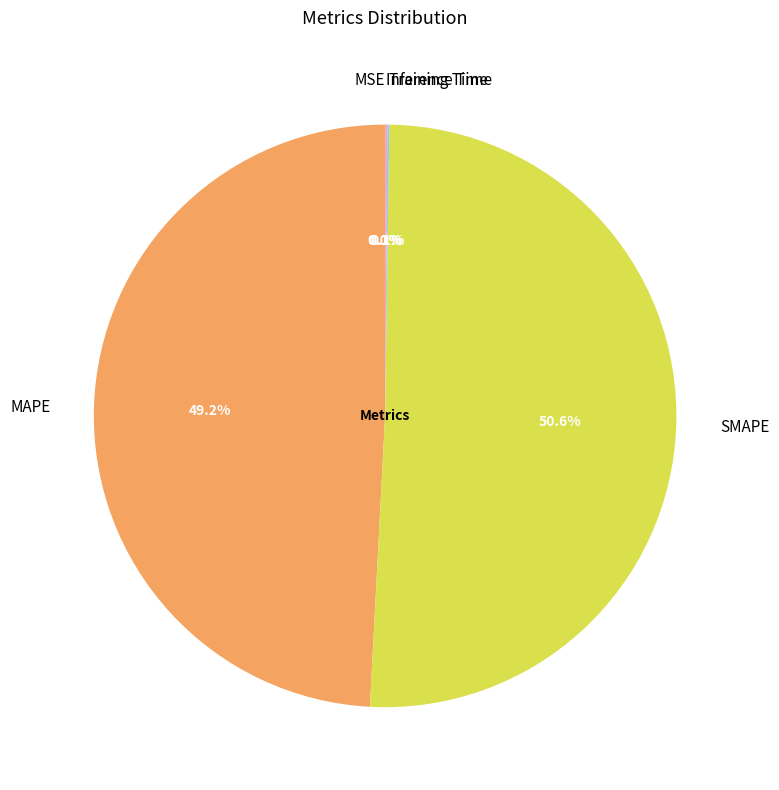

Which category accounts for the majority?

SMAPE